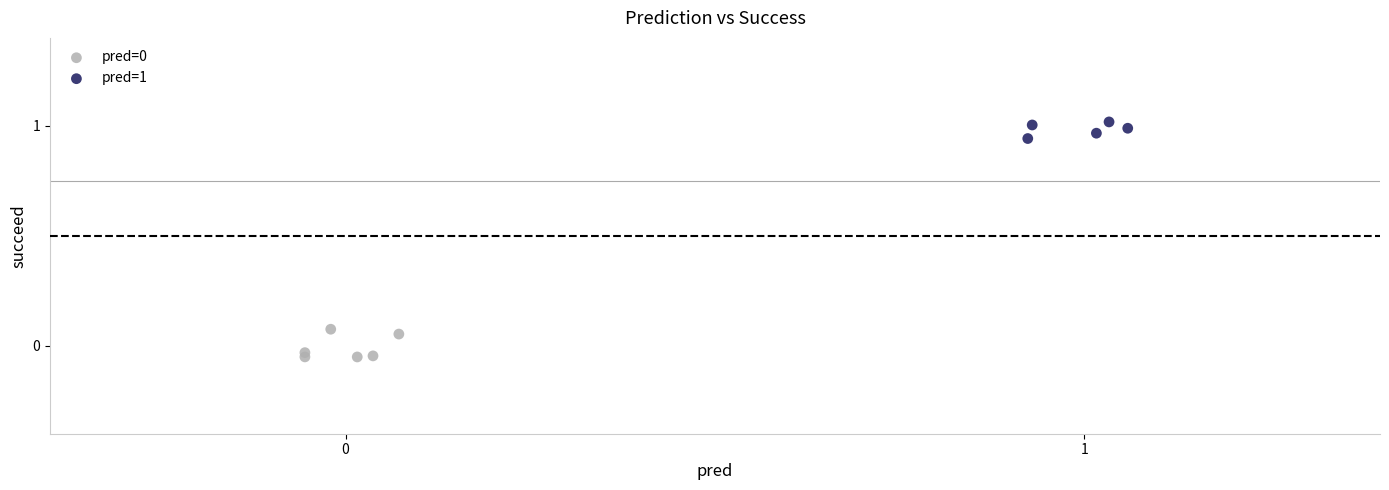

Which series contains the highest Y value?

pred=1